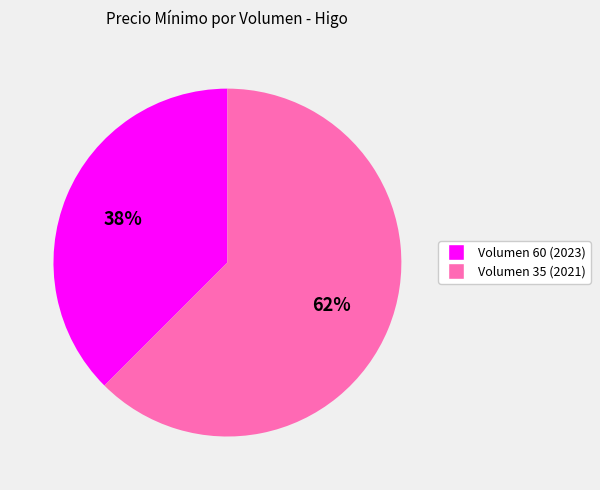

Is there any slice that represents more than half of the pie?

Yes